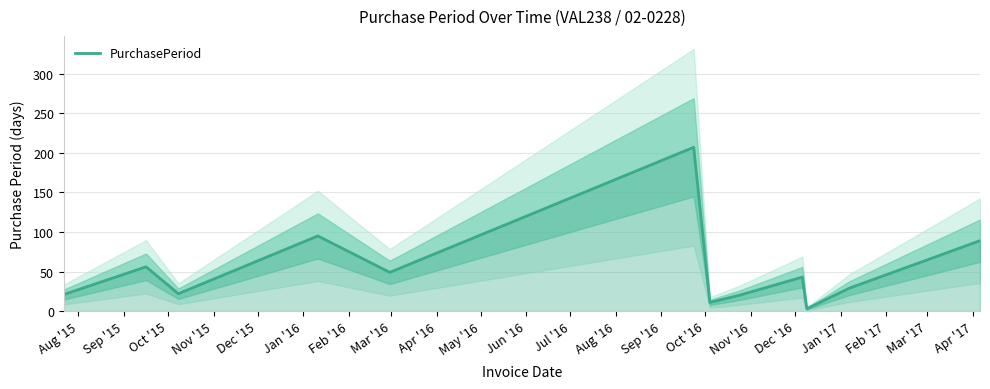

How many values exceed 43?

5